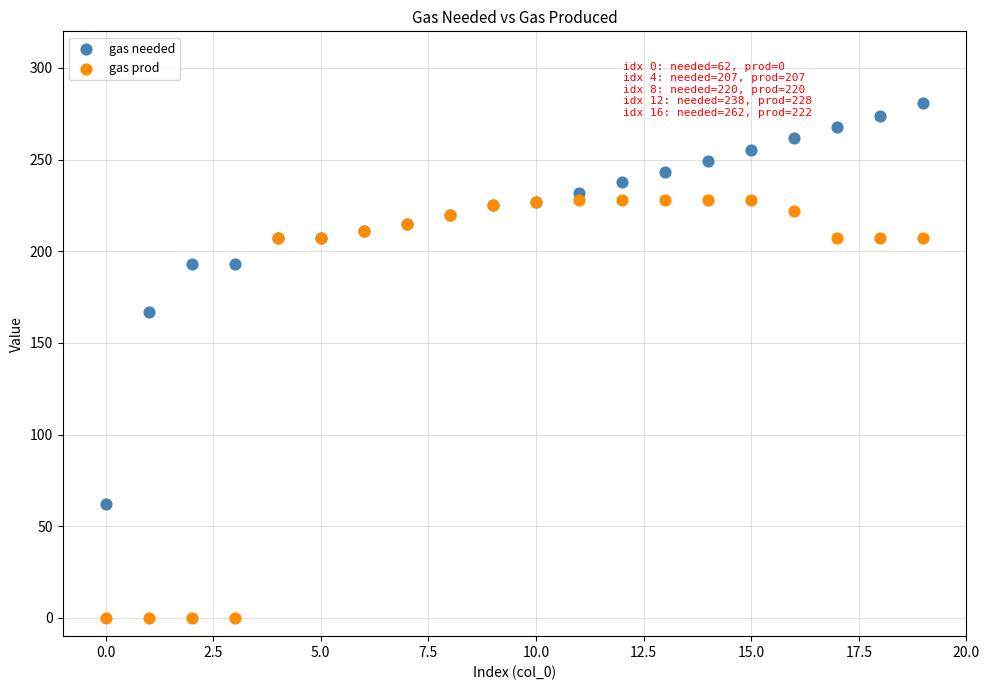

What are all the series names shown in the legend?

gas needed, gas prod